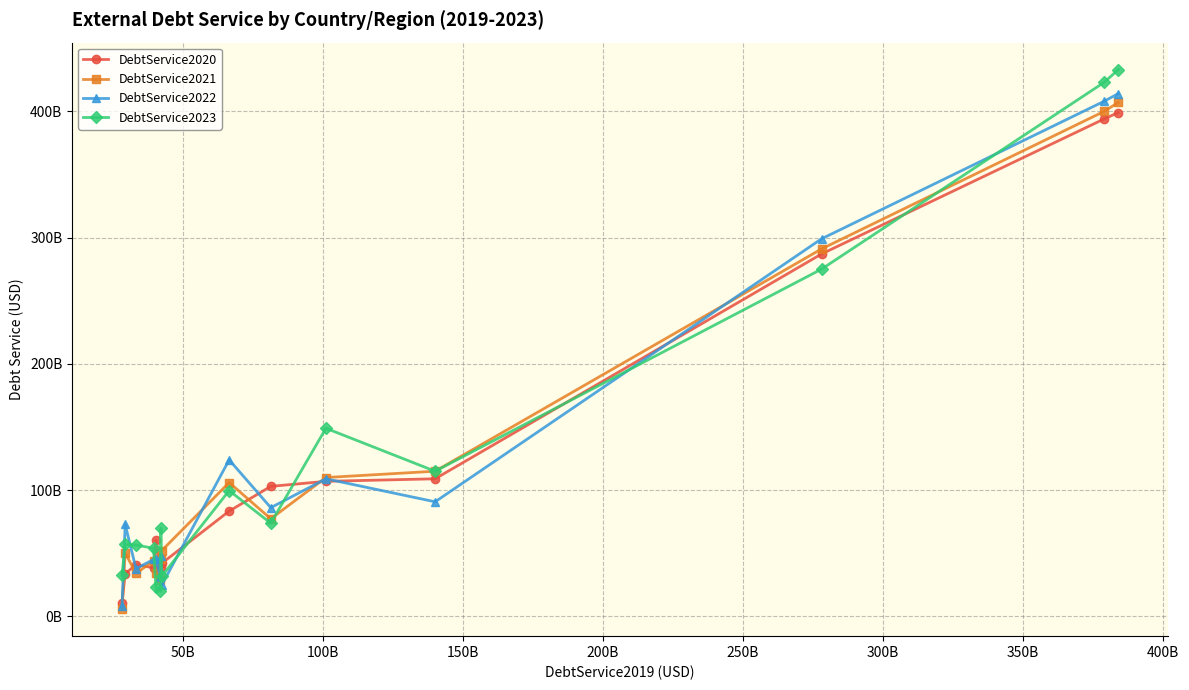

What is the minimum value for DebtService2021?

5.8